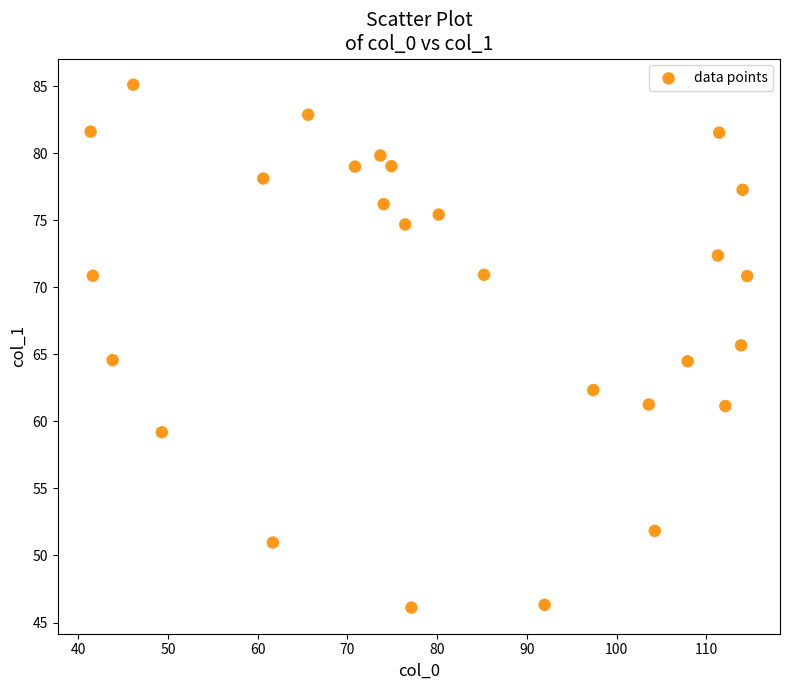

What is the range of X values (max minus min)?

73.2